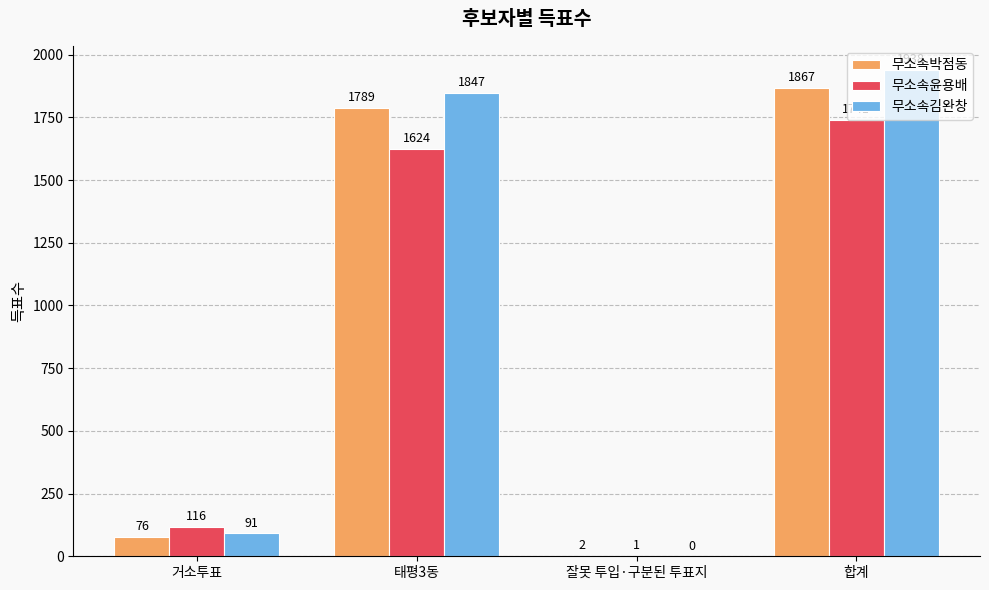

Where is 무소속박점동 nearest to the value 934?

태평3동